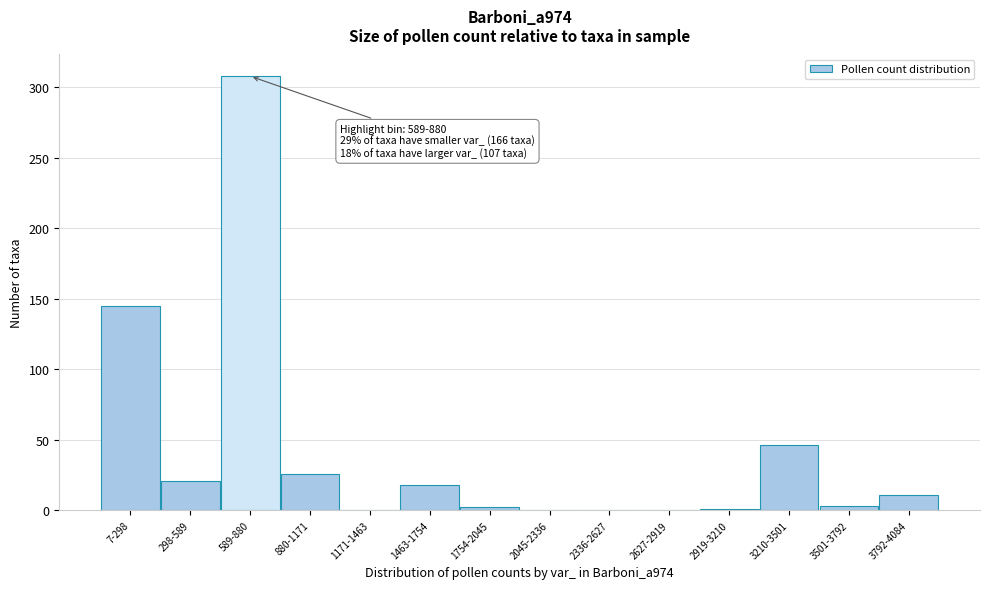

At which label is the value closest to 154?

7-298